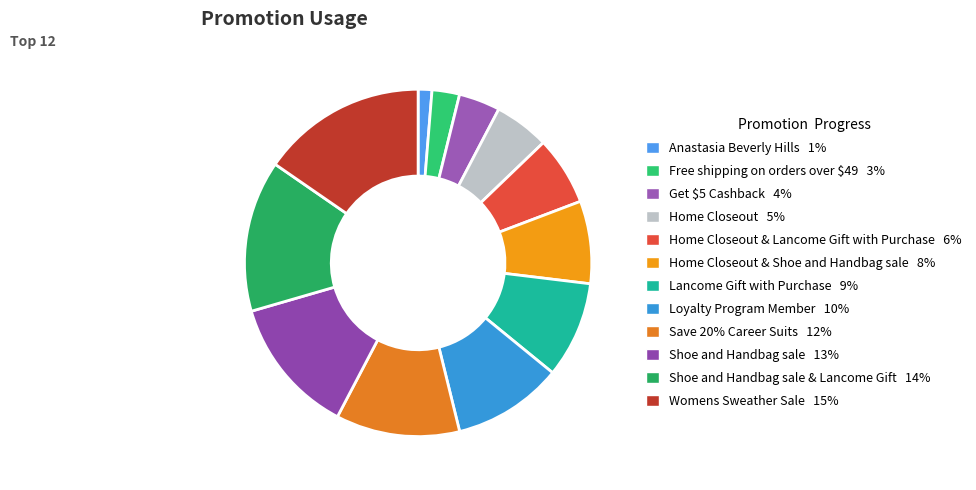

Rank the categories by value from highest to lowest.

Womens Sweather Sale 15%, Shoe and Handbag sale & Lancome Gift 14%, Shoe and Handbag sale 13%, Save 20% Career Suits 12%, Loyalty Program Member 10%, Lancome Gift with Purchase 9%, Home Closeout & Shoe and Handbag sale 8%, Home Closeout & Lancome Gift with Purchase 6%, Home Closeout 5%, Get $5 Cashback 4%, Free shipping on orders over $49 3%, Anastasia Beverly Hills 1%